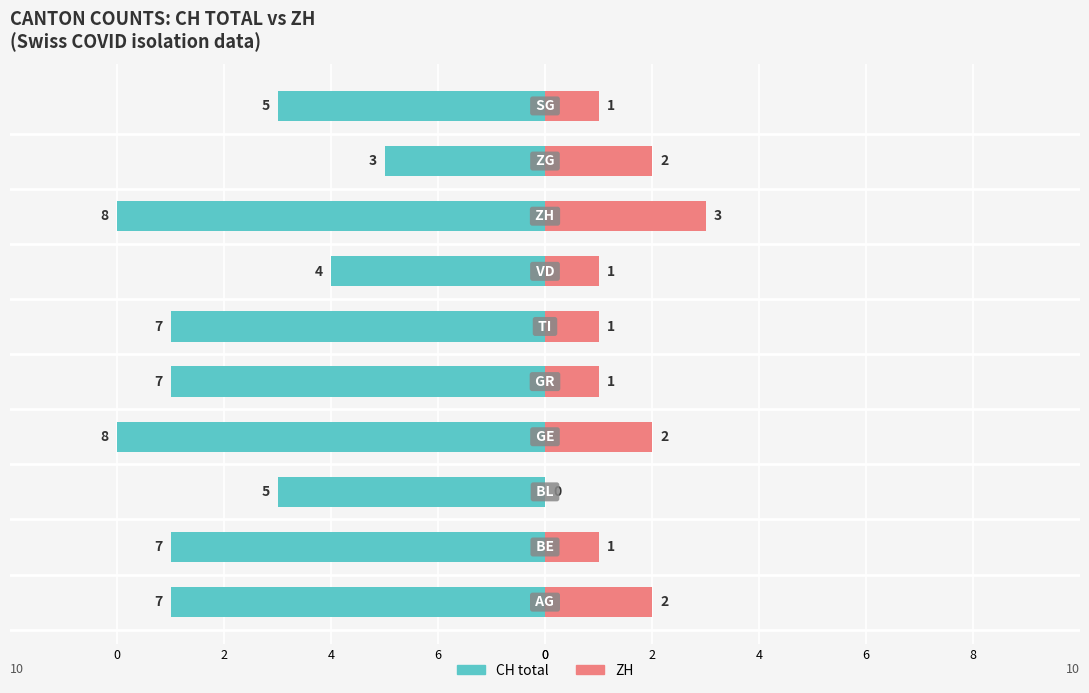

How many values in ZH are above zero?

9